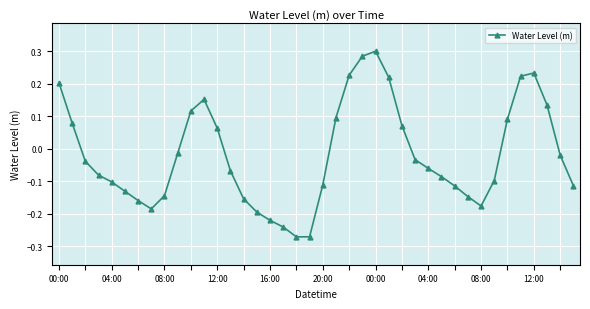

What is the difference between the second highest and second lowest values?

0.6